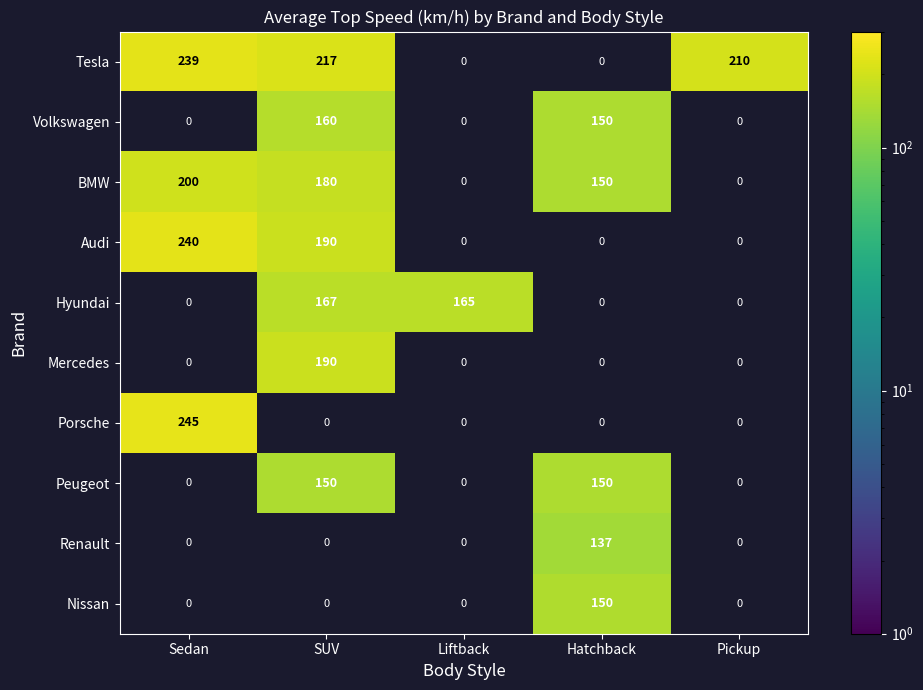

At which category is the sum across all series the highest?

SUV